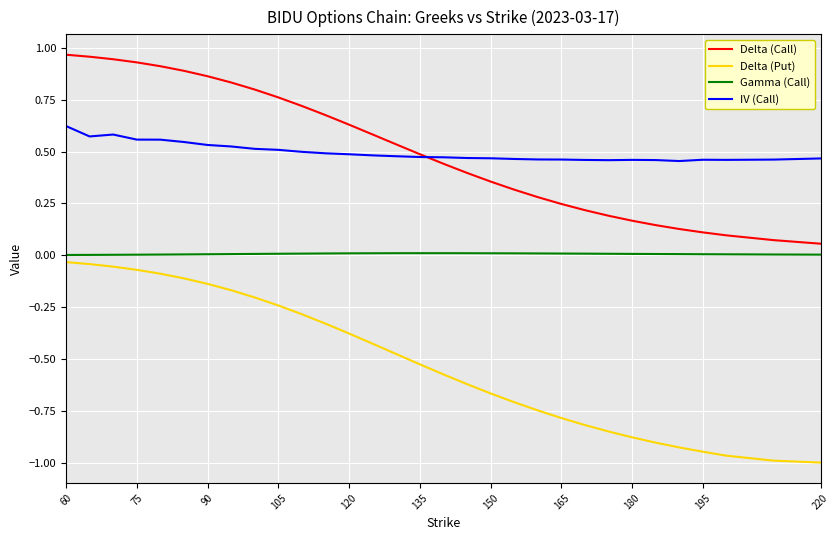

True or false: IV (Call) and Delta (Put) intersect in this chart.

False